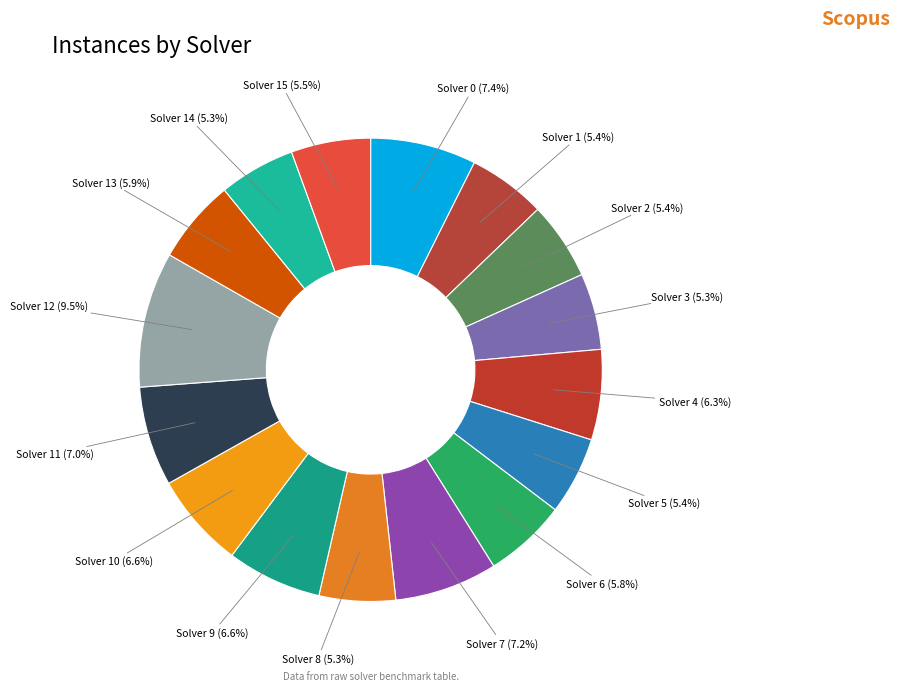

The Solver 4 slice represents 6% of the pie. True or false?

True